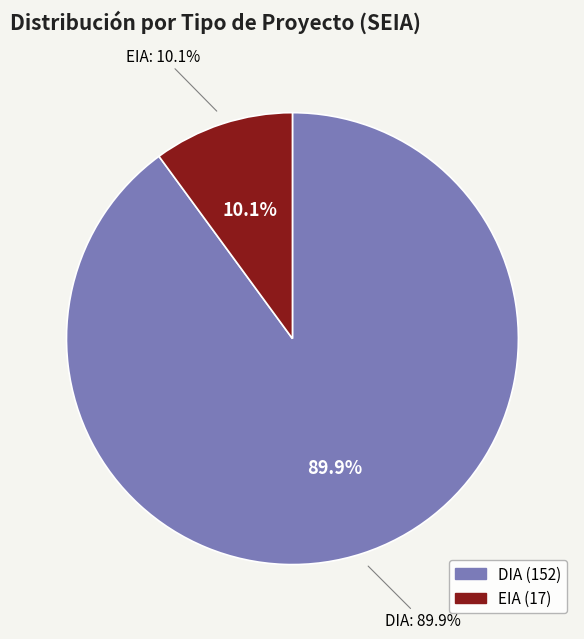

Rank the categories by value from lowest to highest.

EIA, DIA